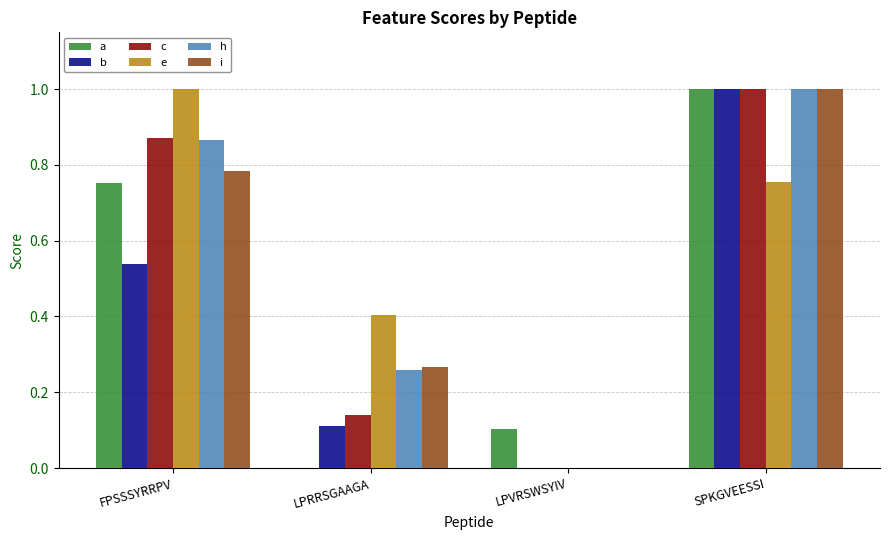

How many data points in b are above 0?

3